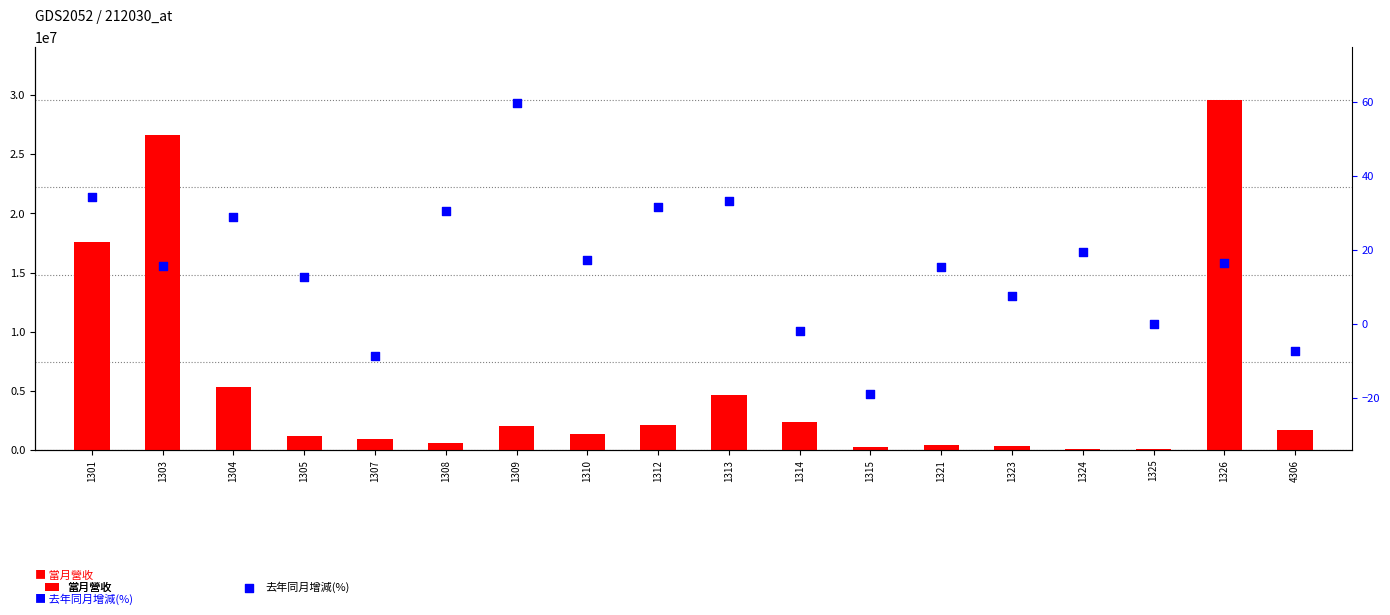

At how many categories does at least one series exceed 20805703?

2